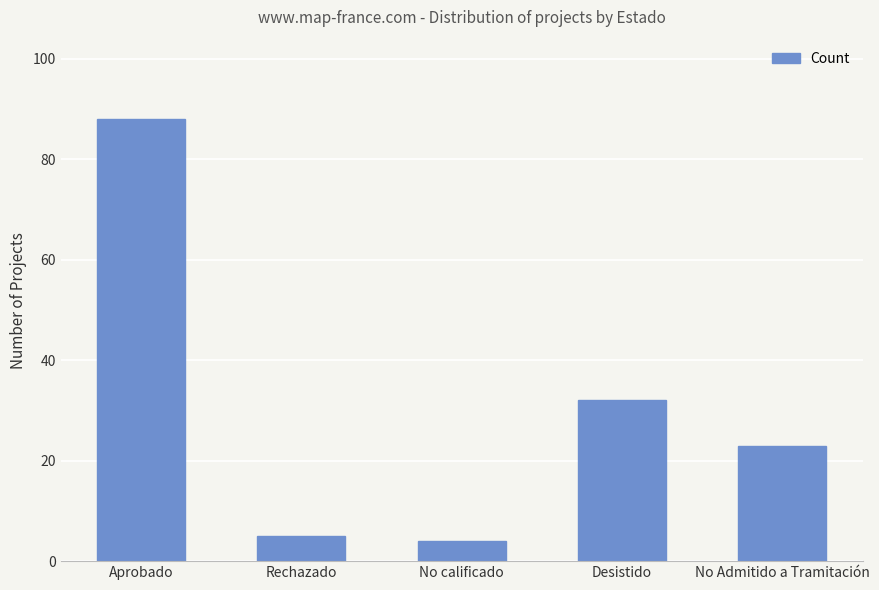

Approximately how many times larger is the value at No calificado compared to Rechazado?

0.8